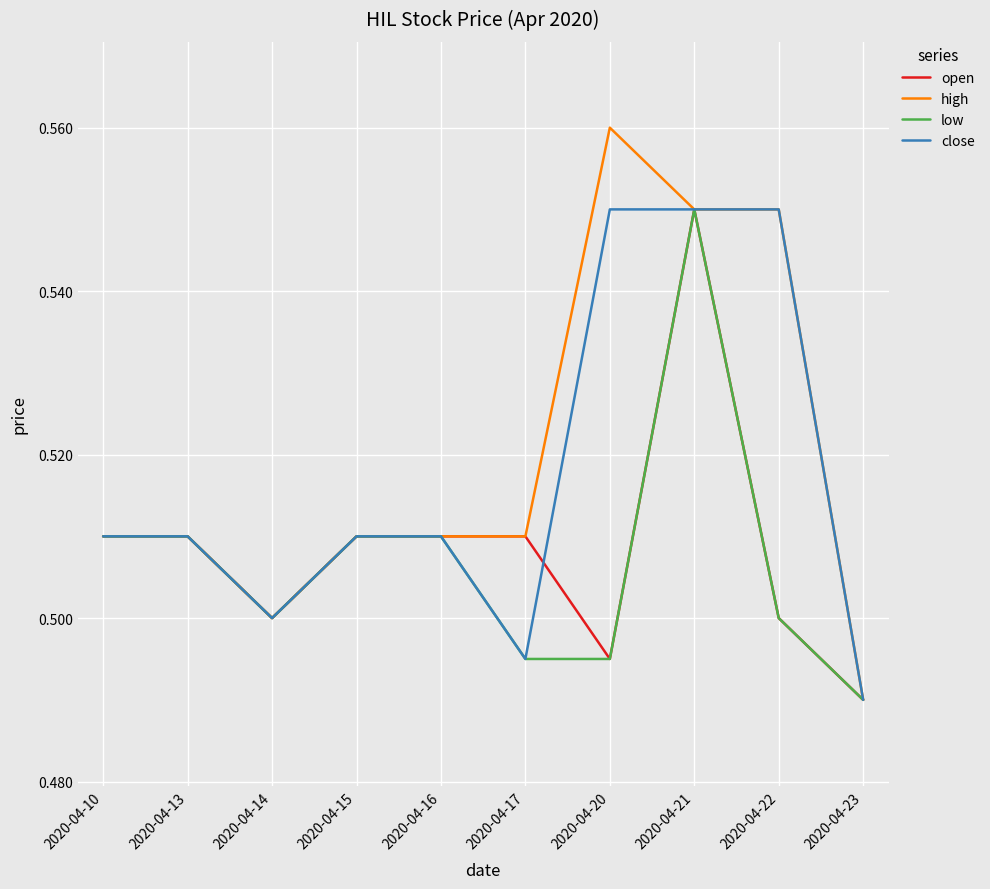

What is the difference between the high values at 2020-04-20 and 2020-04-14?

0.1